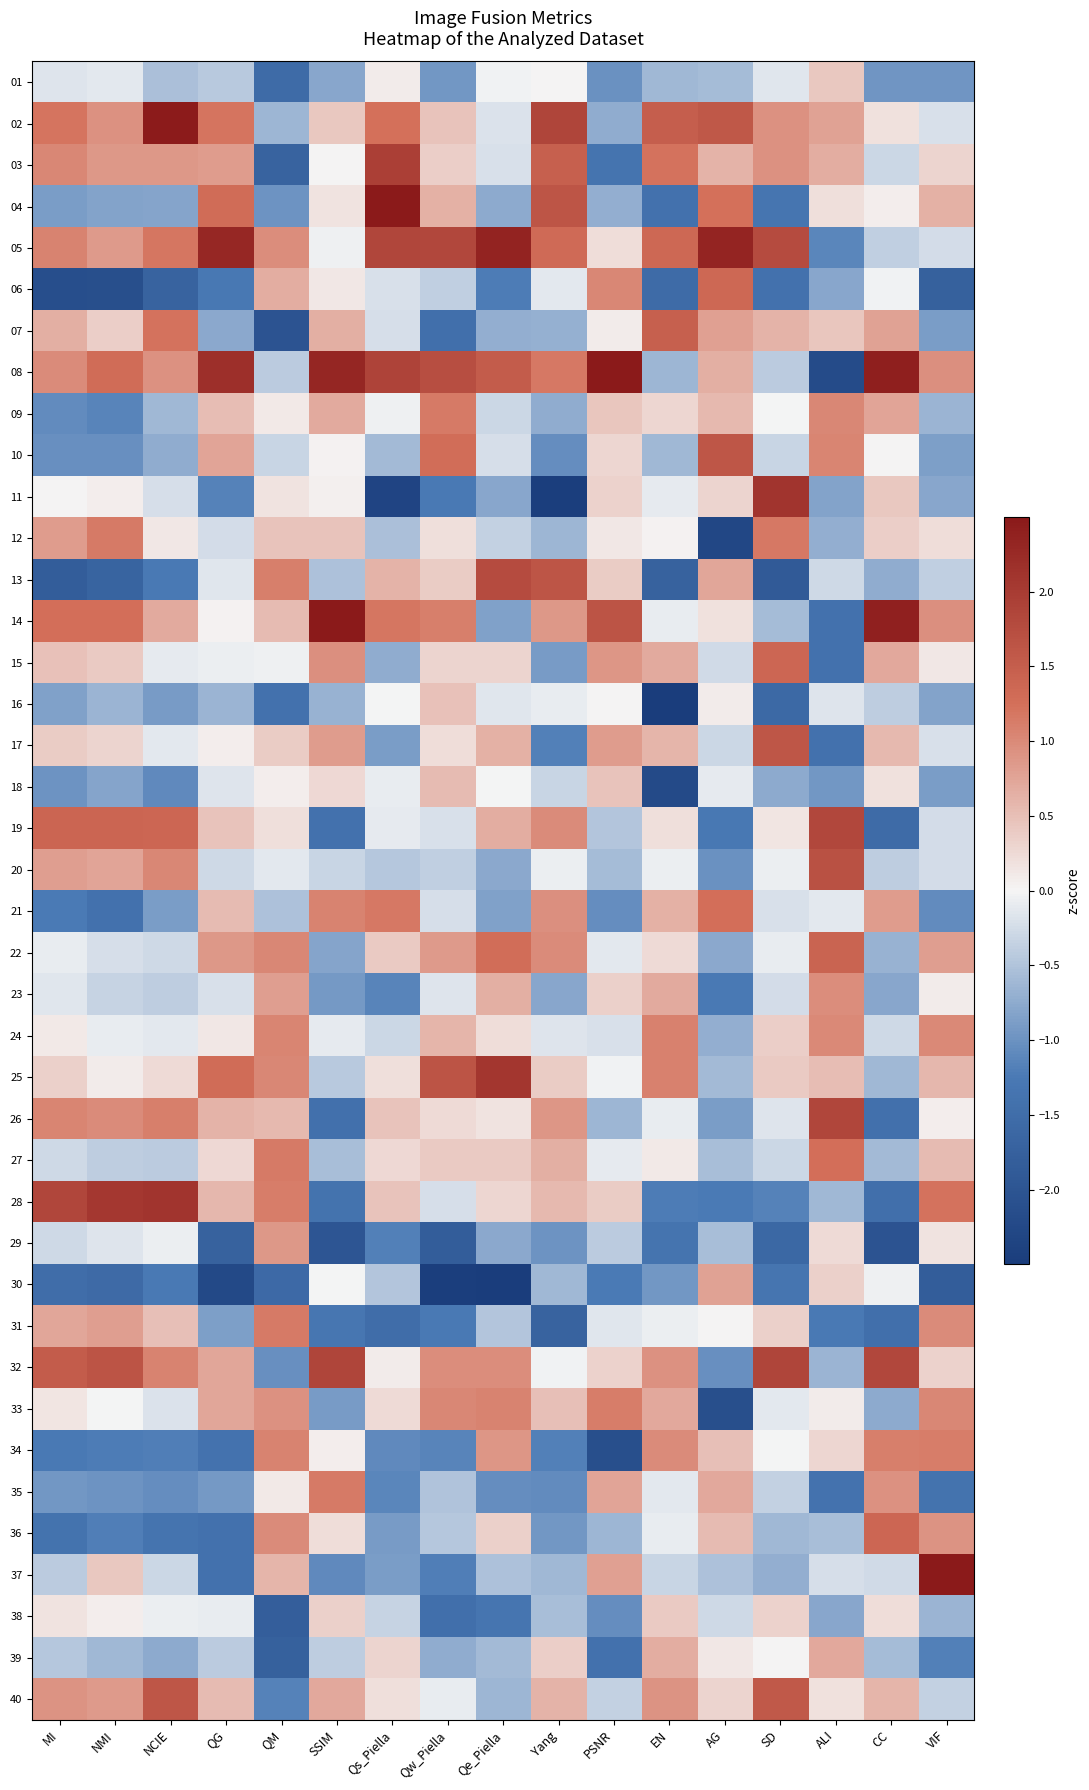

What is the minimum value shown in the chart?

-2.8